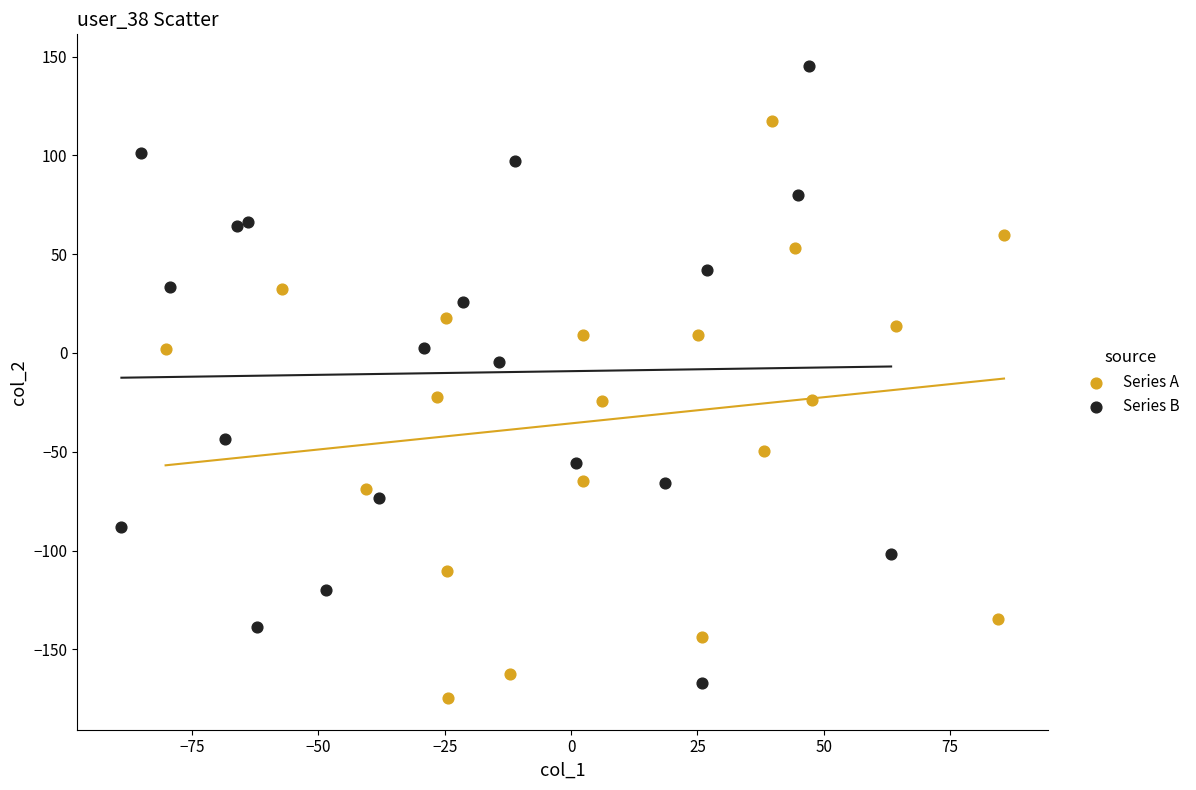

Which series reaches the maximum Y coordinate?

Series B